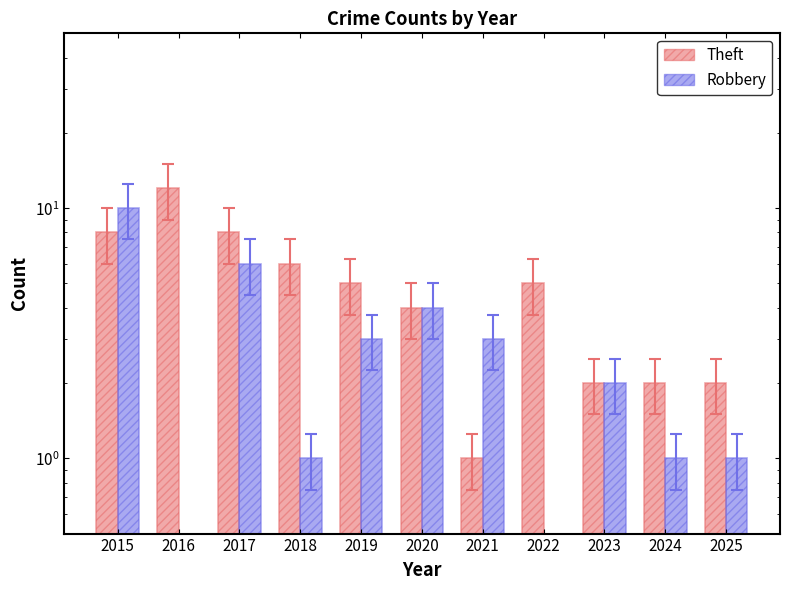

Which series has the widest spread of values?

Theft